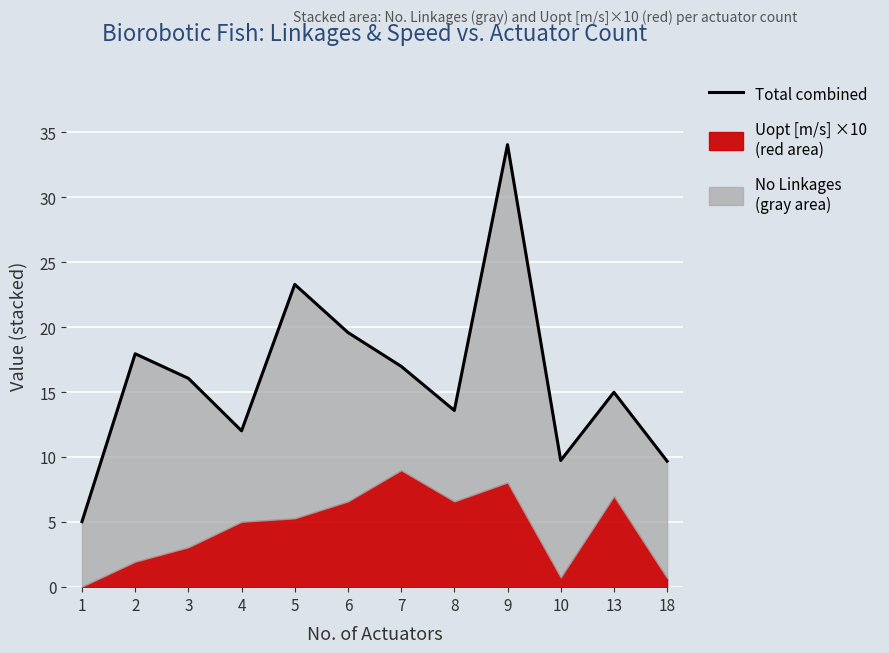

Rank the categories by value from lowest to highest.

1, 18, 10, 4, 8, 13, 3, 7, 2, 6, 5, 9